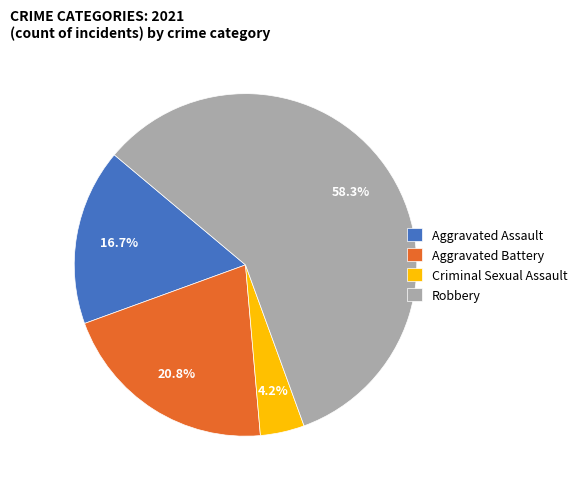

Combined, what portion of the pie is Aggravated Assault and Aggravated Battery?

37.5%